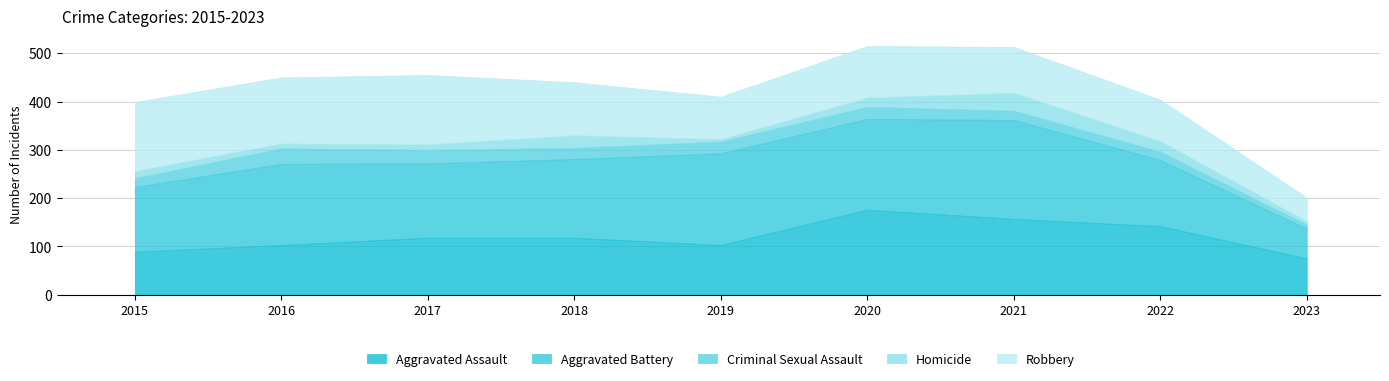

Which has a higher value, 2015 or 2021?

2021